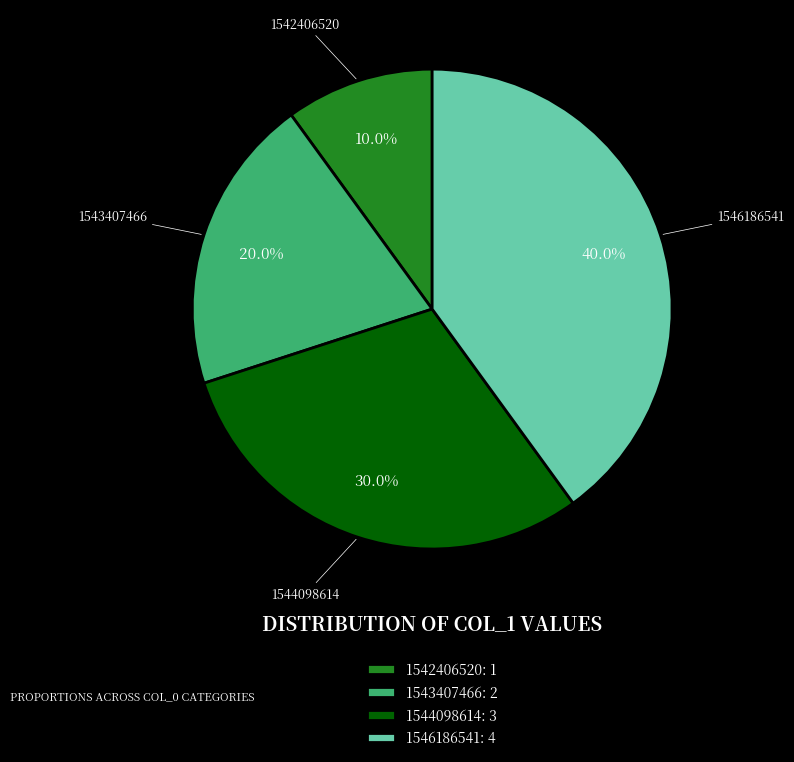

To the nearest percent, what percentage of the pie is 1546186541?

40%